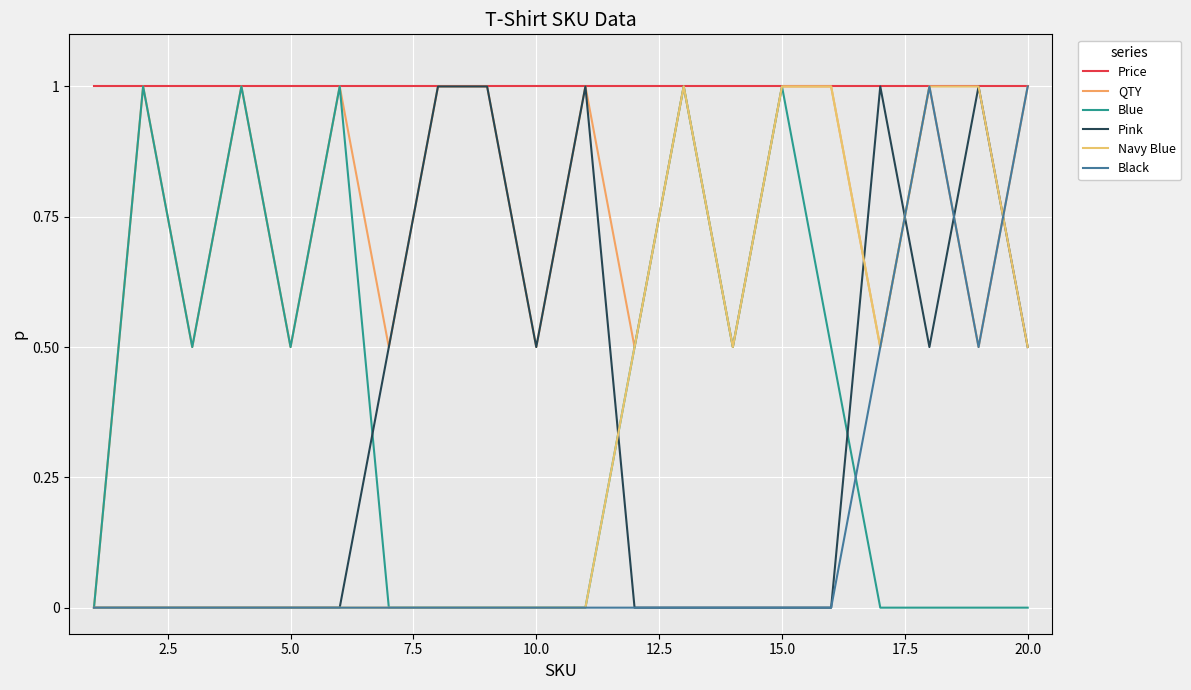

What is the sum of all QTY values?

15.0